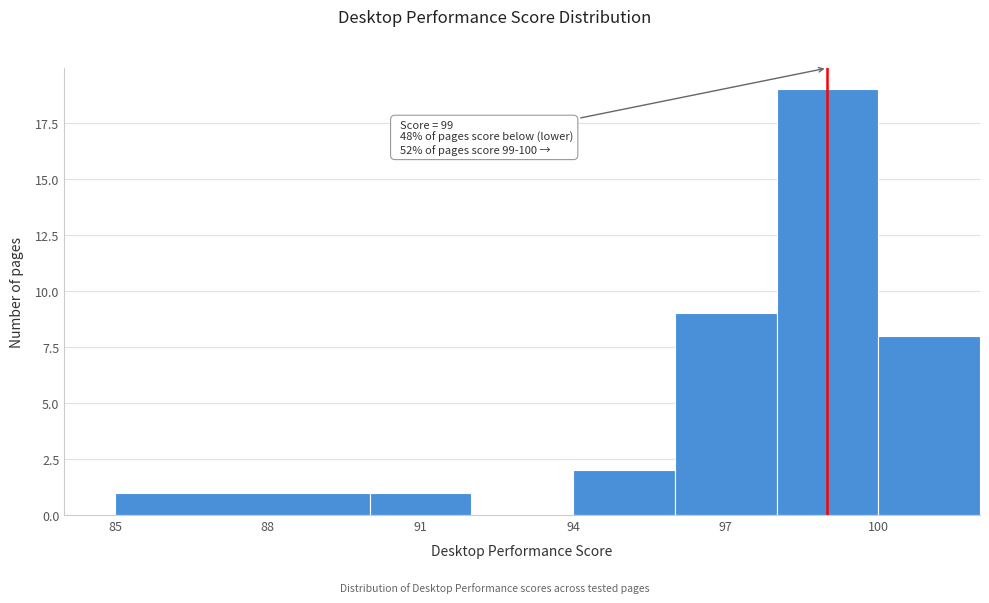

Which range on the x-axis has the tallest bar?

98 to 100